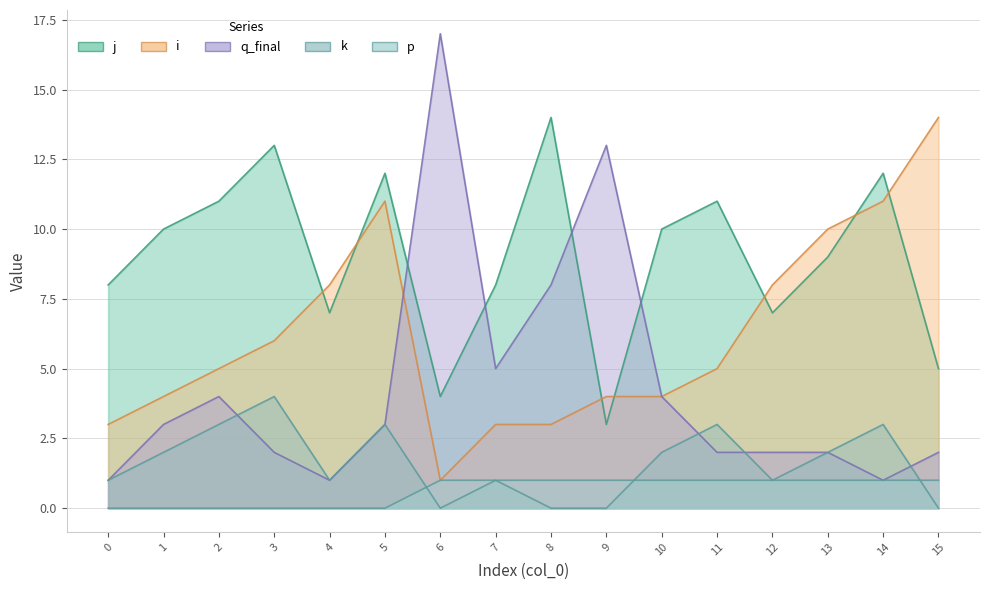

What is the maximum value for i?

14